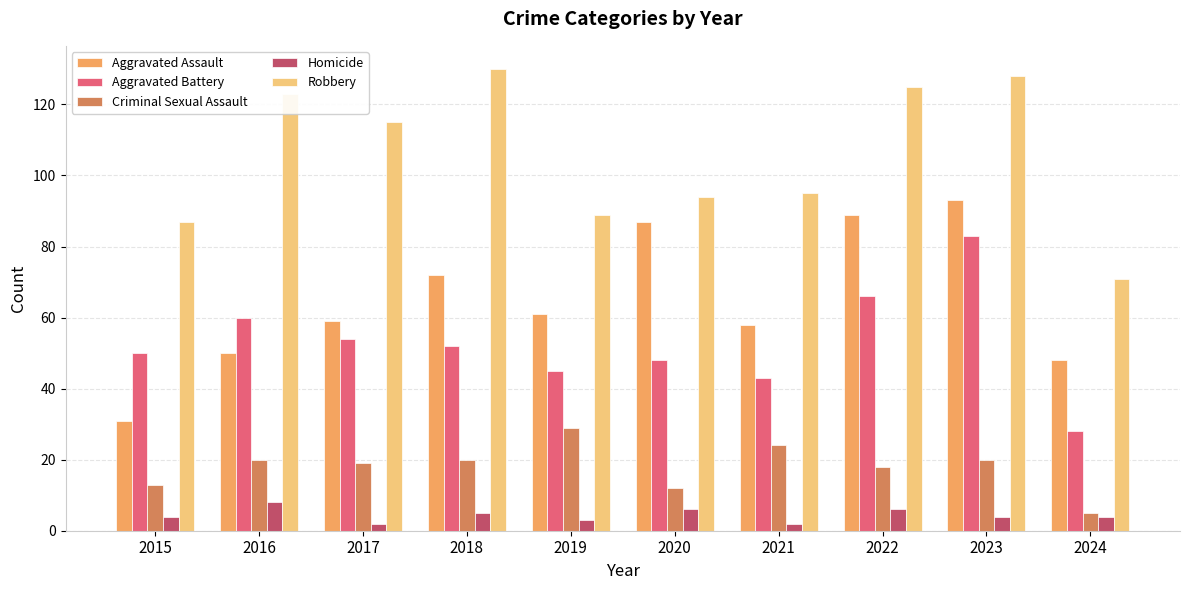

What is the sum of the Criminal Sexual Assault values at 2018 and 2015?

33